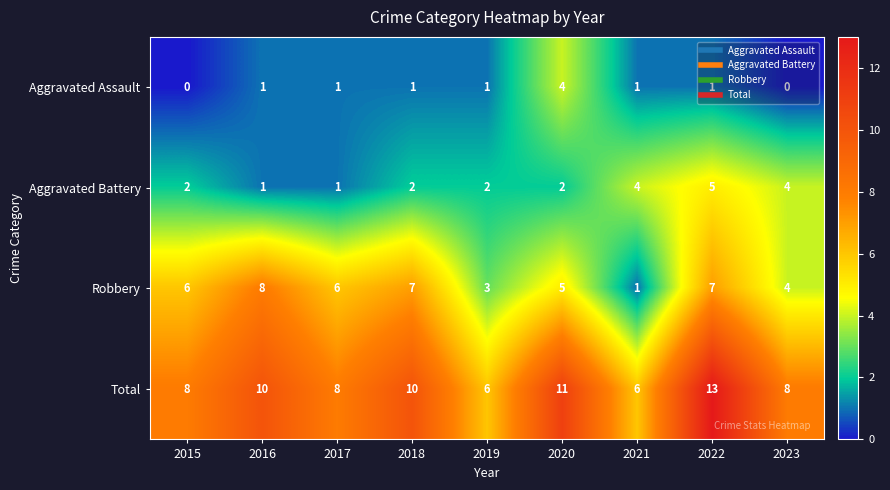

What is the maximum value shown in the chart?

13